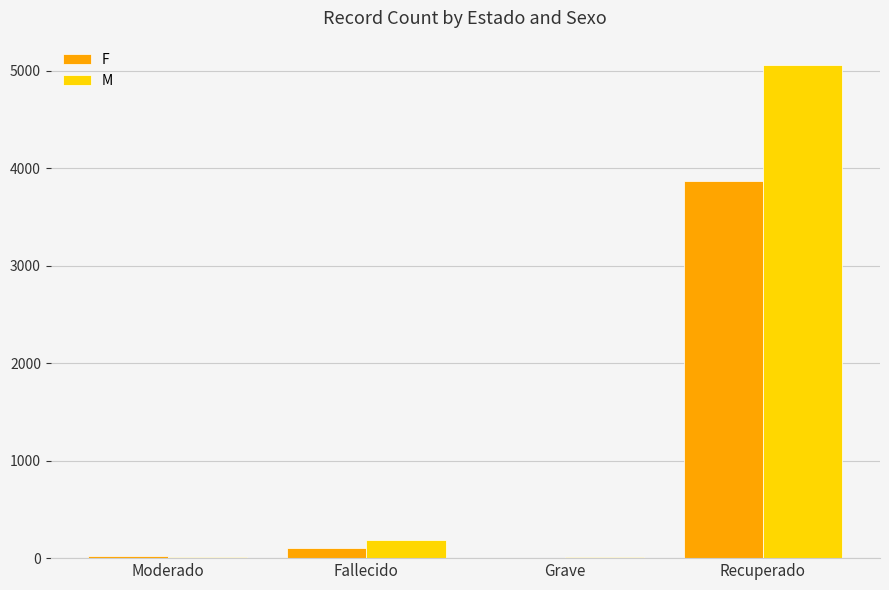

At which label is F closest to 1938?

Fallecido